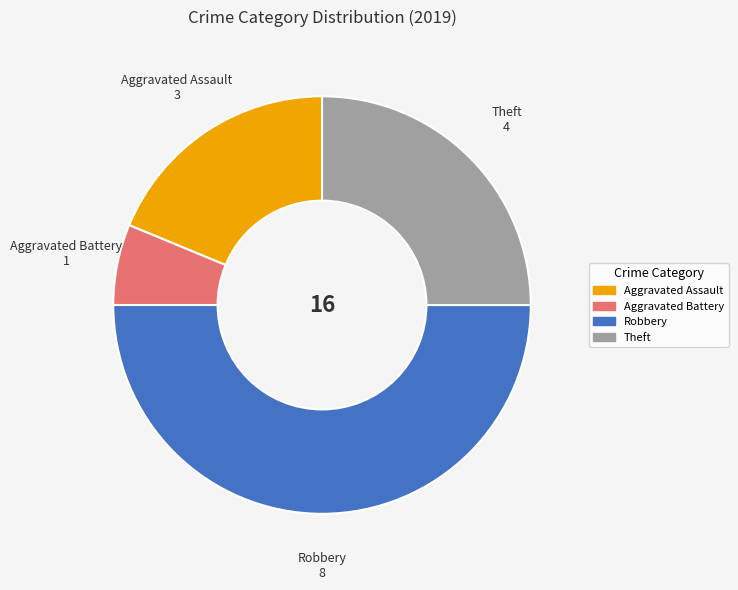

True or false: Theft accounts for 16% of the total.

False